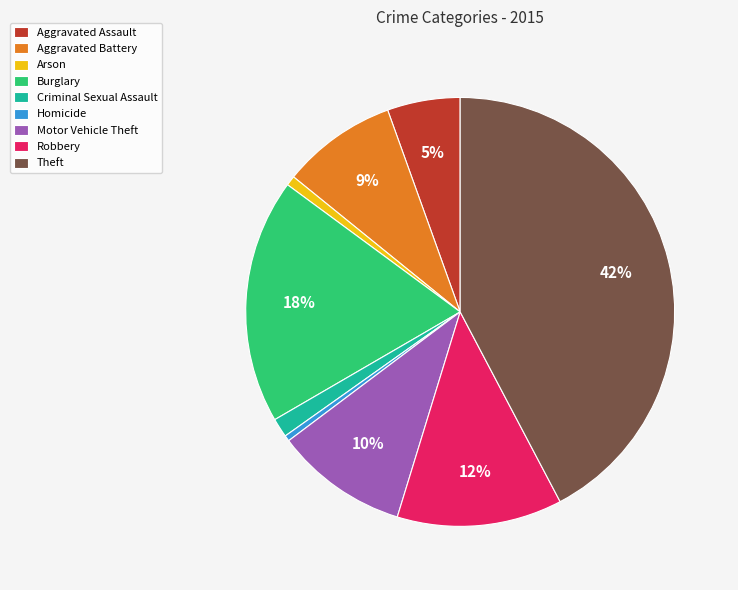

True or false: Aggravated Assault accounts for 5% of the total.

True